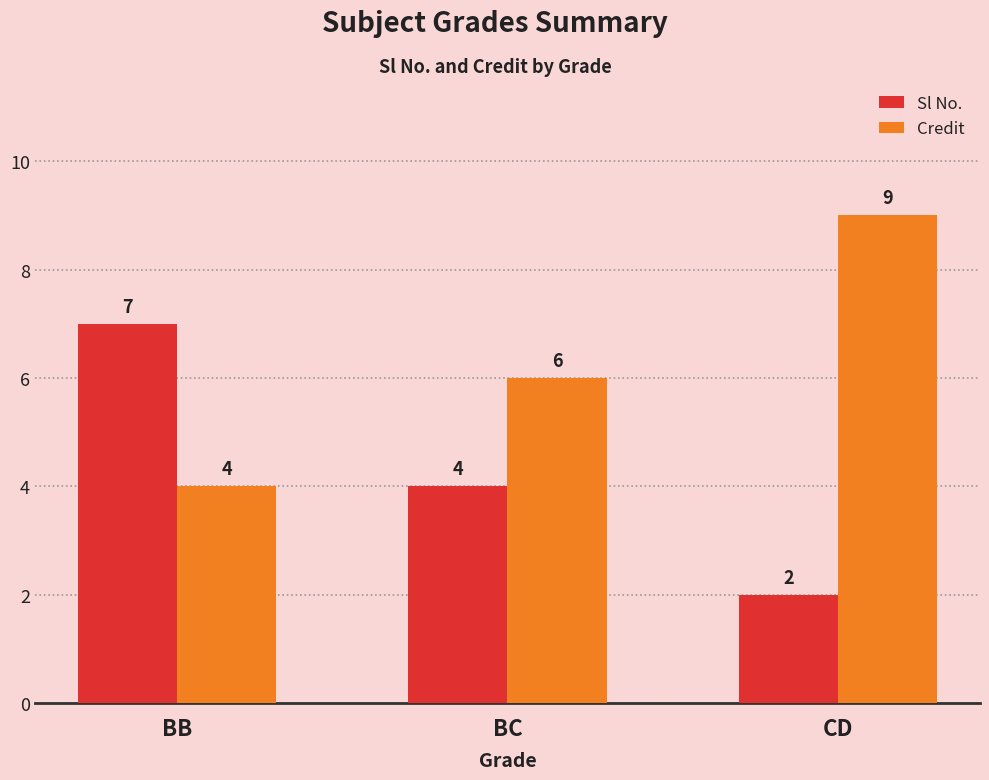

Is it true that Credit equals 4 at BB?

True